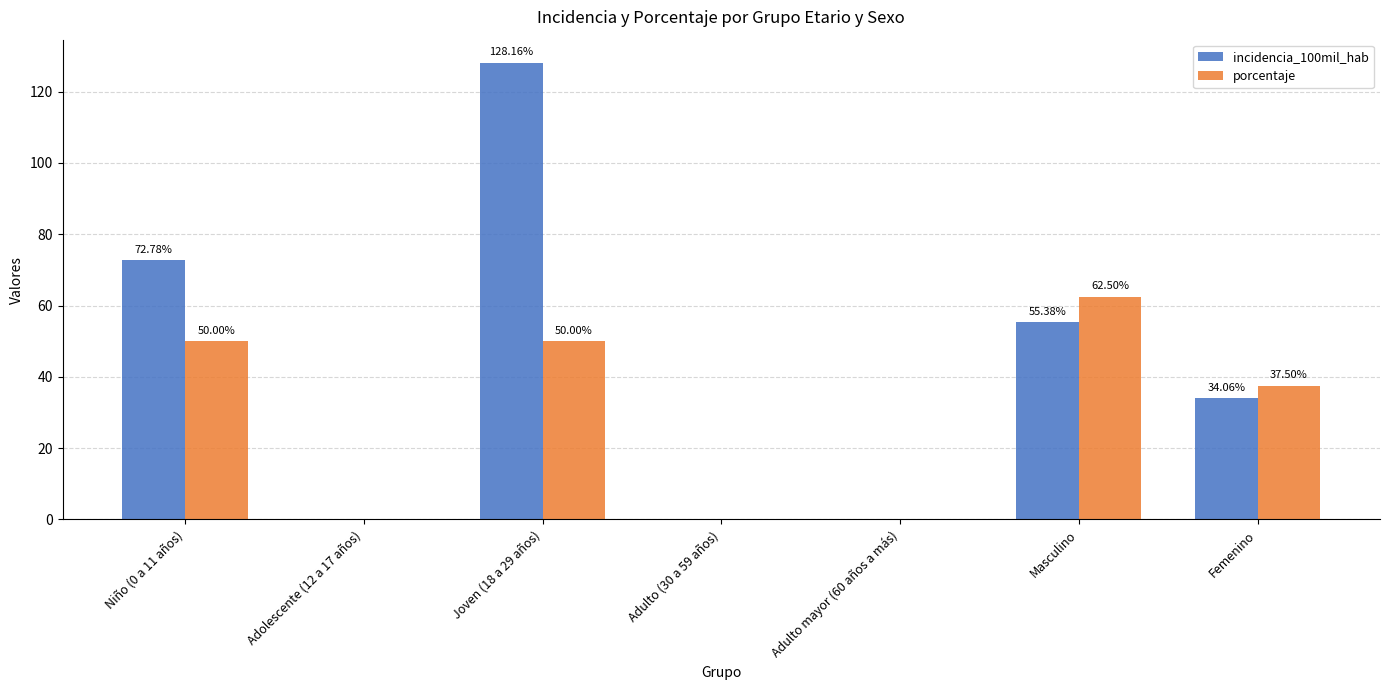

Reading left to right, transcribe all the data shown in this chart.

incidencia_100mil_hab: 72.8	0.0	128.2	0.0	0.0	55.4	34.1
porcentaje: 50.0	0.0	50.0	0.0	0.0	62.5	37.5